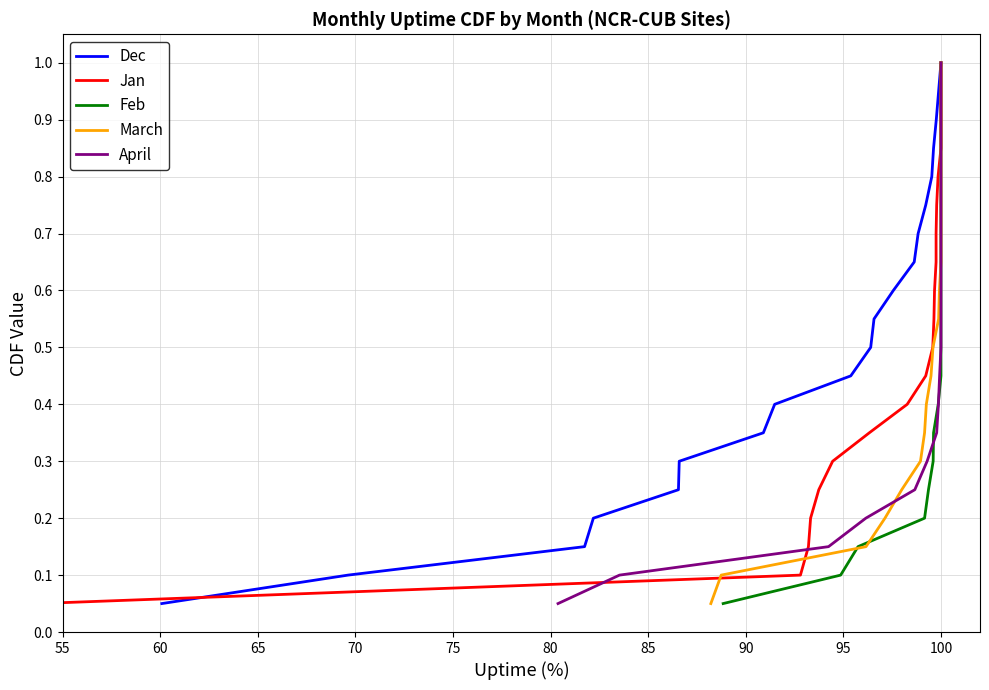

What is the highest value of the Dec series?

1.0